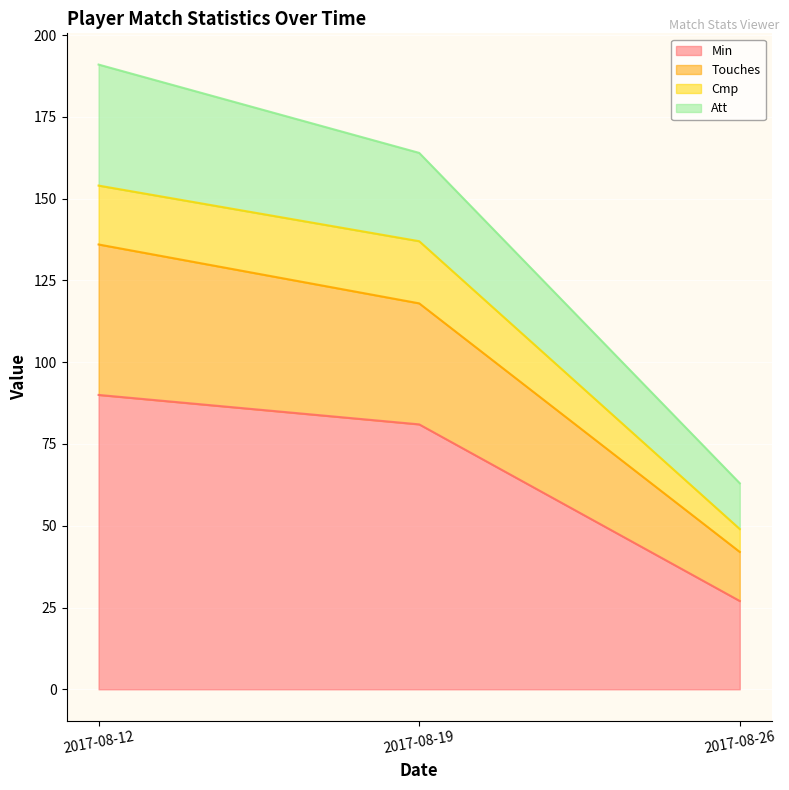

What is the difference between the second highest and minimum values in the Min series?

54